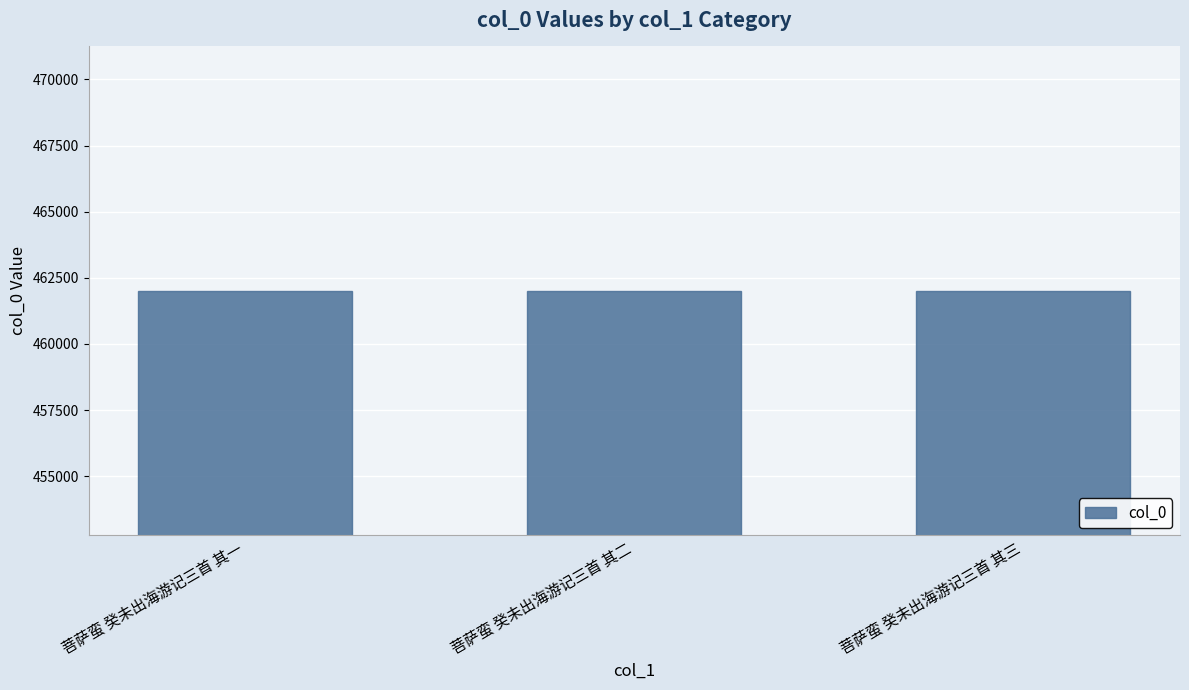

True or false: the data shows 96301 at 菩萨蛮 癸未出海游记三首 其二.

False